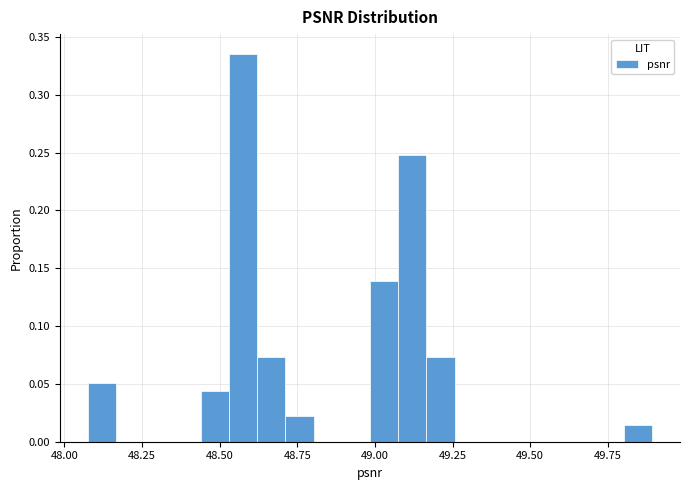

Around what value on the x-axis is the tallest bar? Give the approximate position of its centre, as read against the axis.

48.60